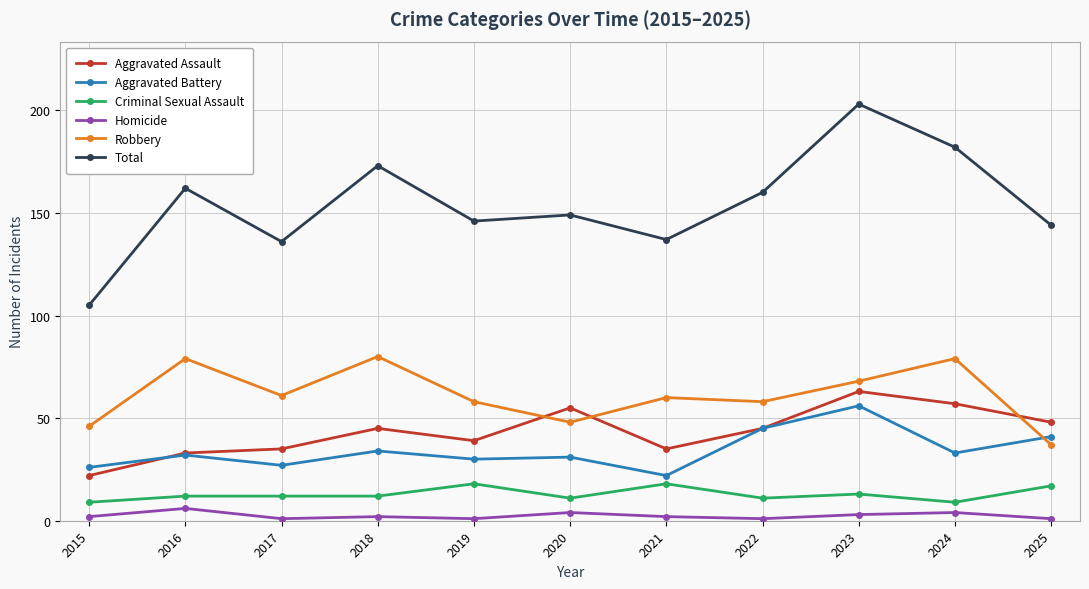

What is the average value of the Robbery series?

61